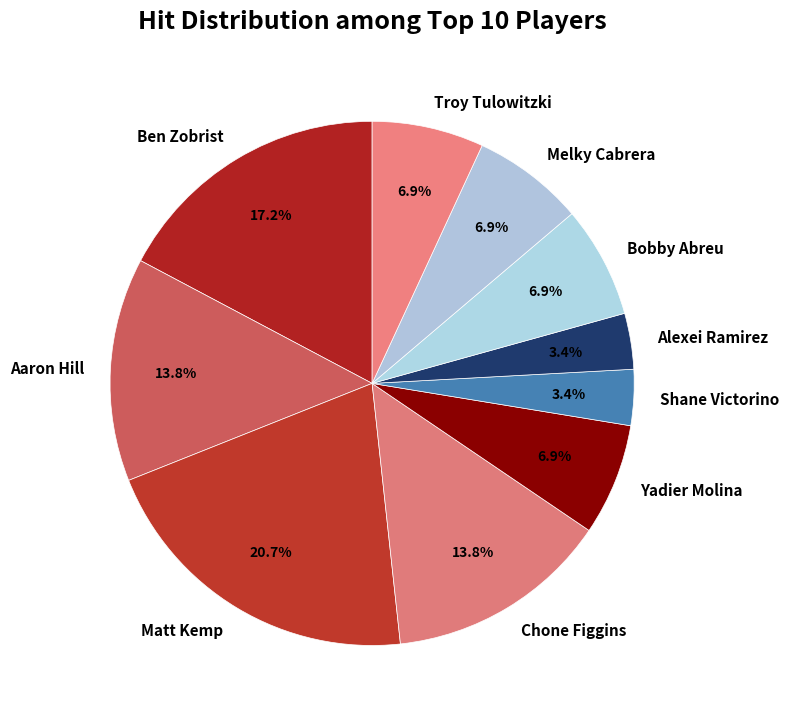

Does Matt Kemp represent more than half of the total?

No